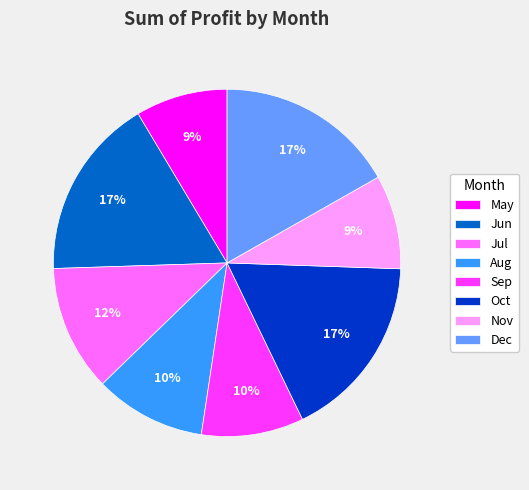

What percentage is the Nov slice, to the nearest percent?

9%